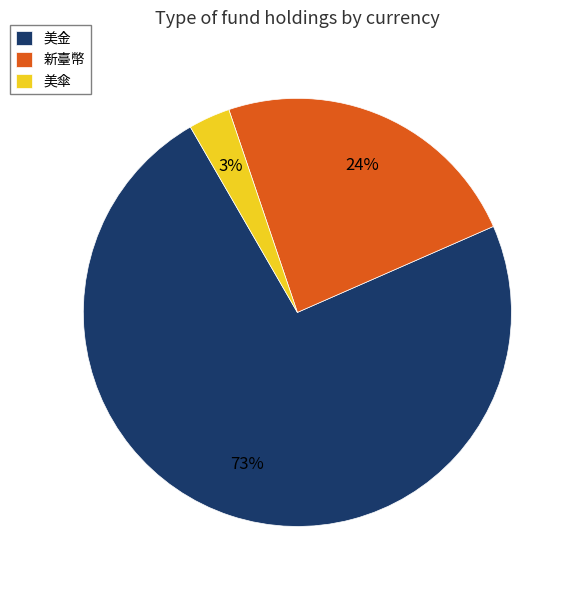

To the nearest percent, what is the difference between the largest and smallest slice percentages?

70%